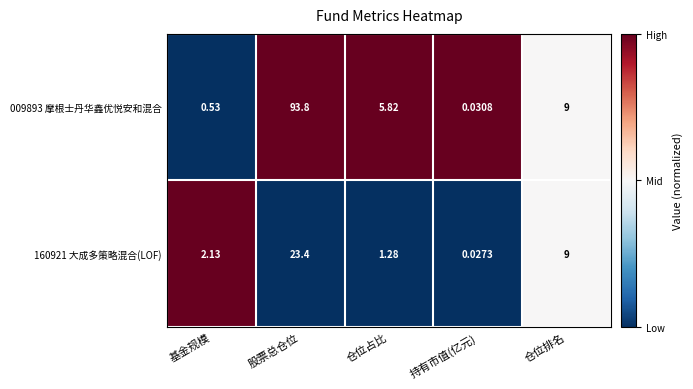

What is the difference between the highest and lowest values at 基金规模?

1.6